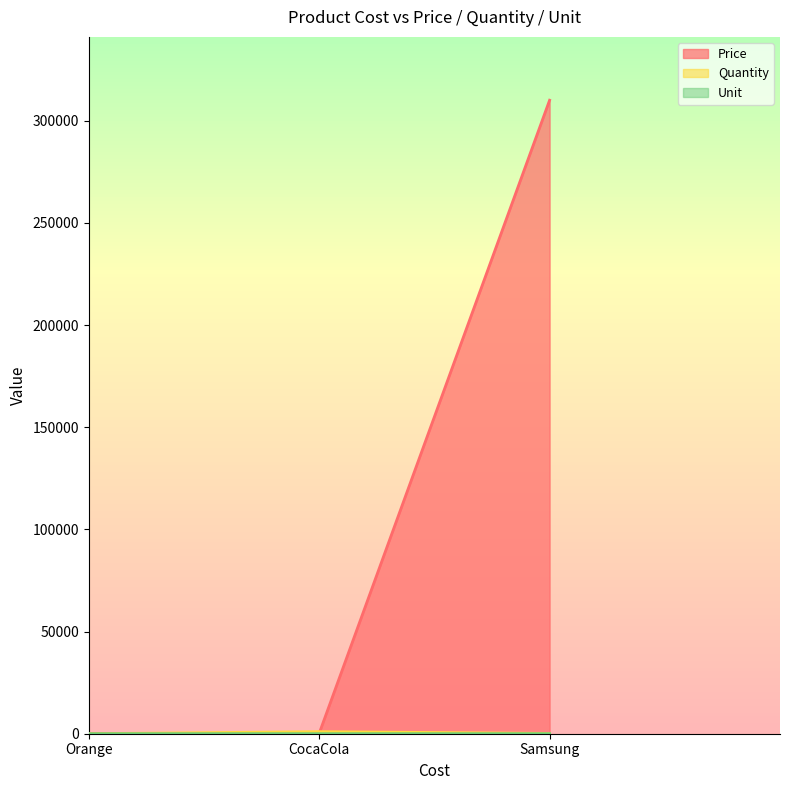

Which series has the largest total across all categories?

Price